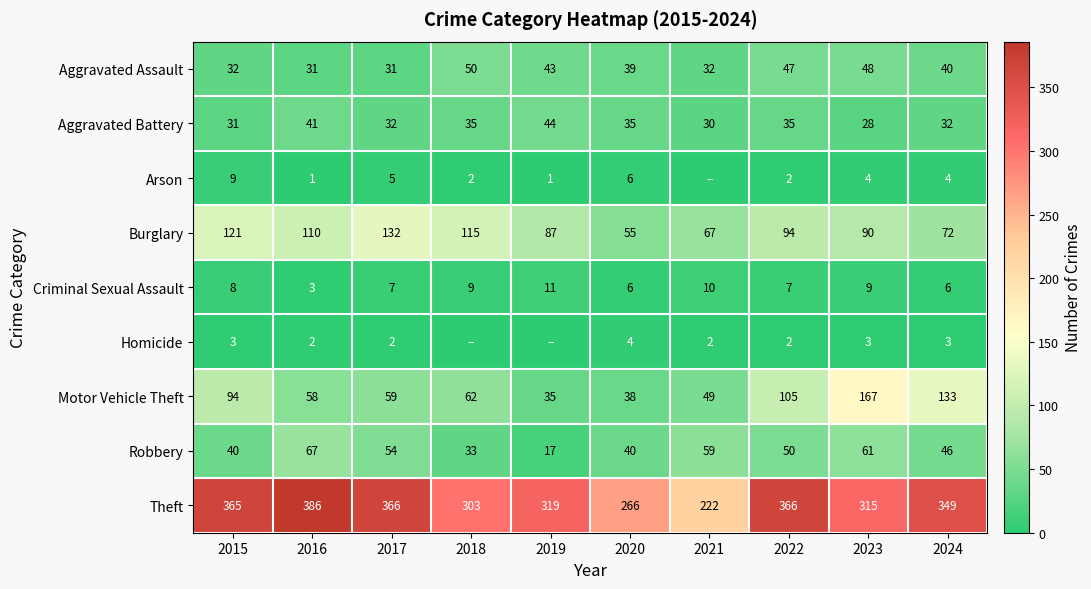

Is the value of Homicide at 2016 greater than the value of Motor Vehicle Theft at 2017?

No